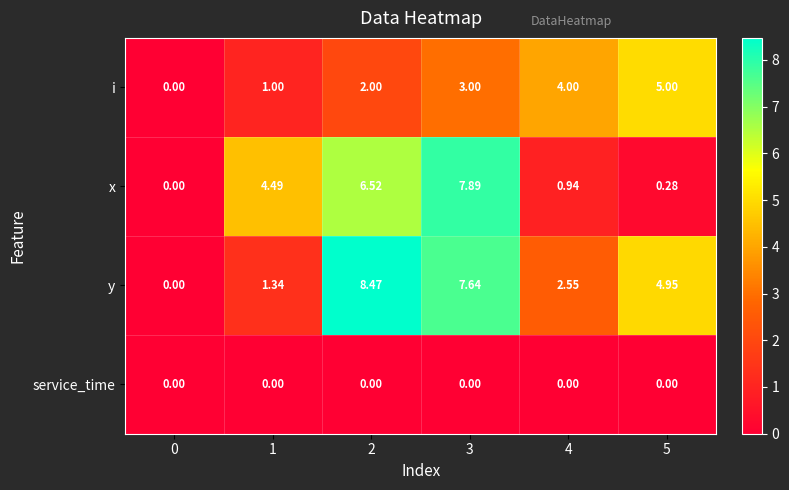

Which series has the largest total across all categories?

y